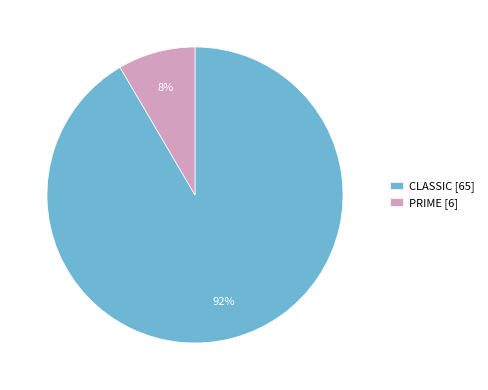

Is the sum of CLASSIC [65] and PRIME [6] greater than half?

Yes